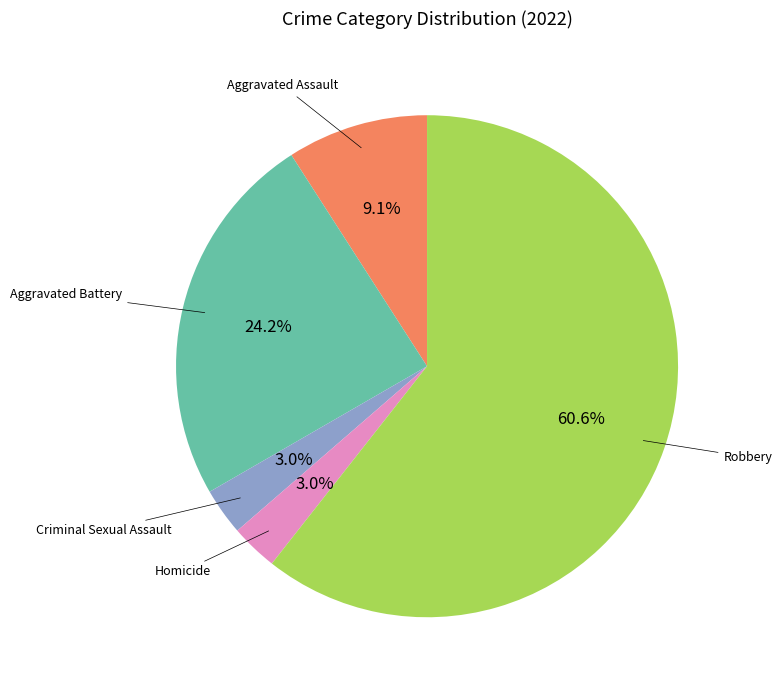

Is there a majority slice in this chart?

Yes